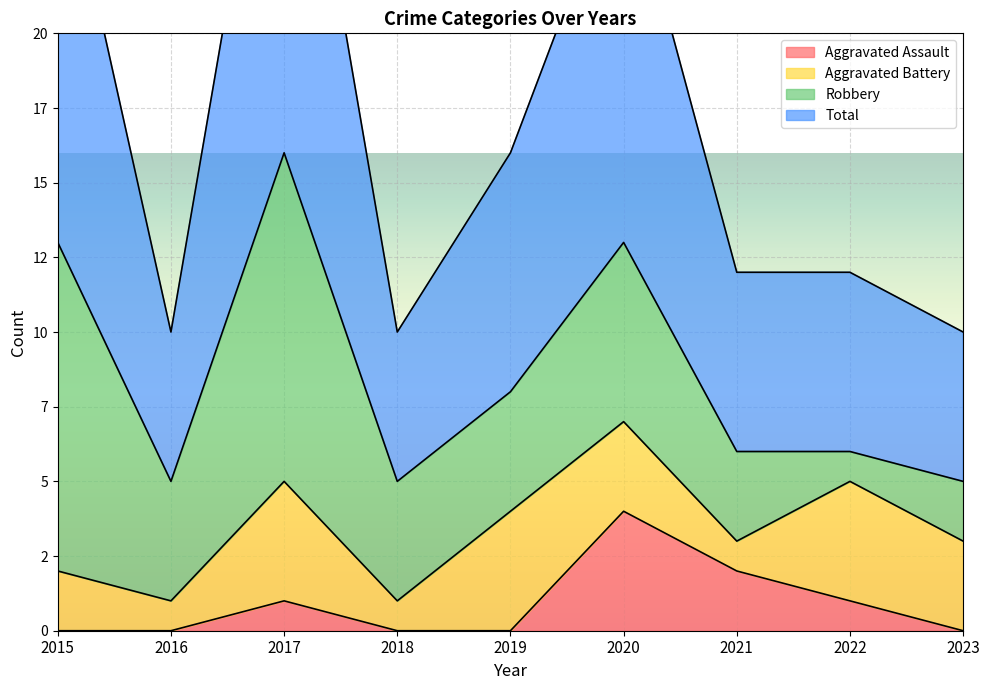

At which category does Aggravated Assault reach its first local peak?

2017